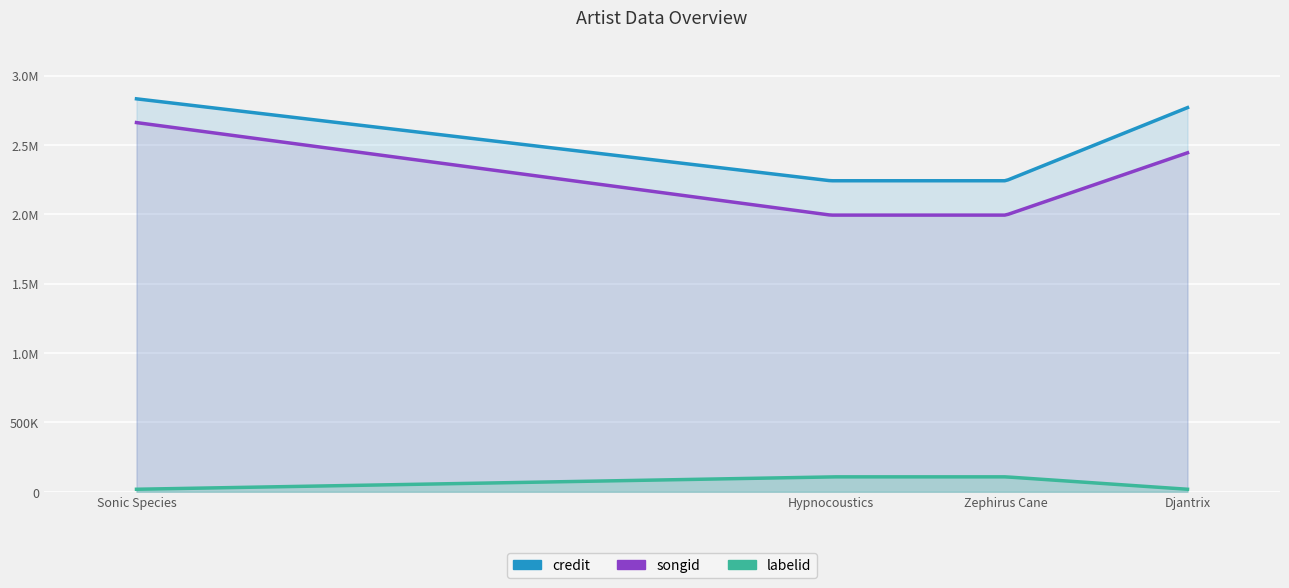

What value does the credit series have at Zephirus Cane?

2242474